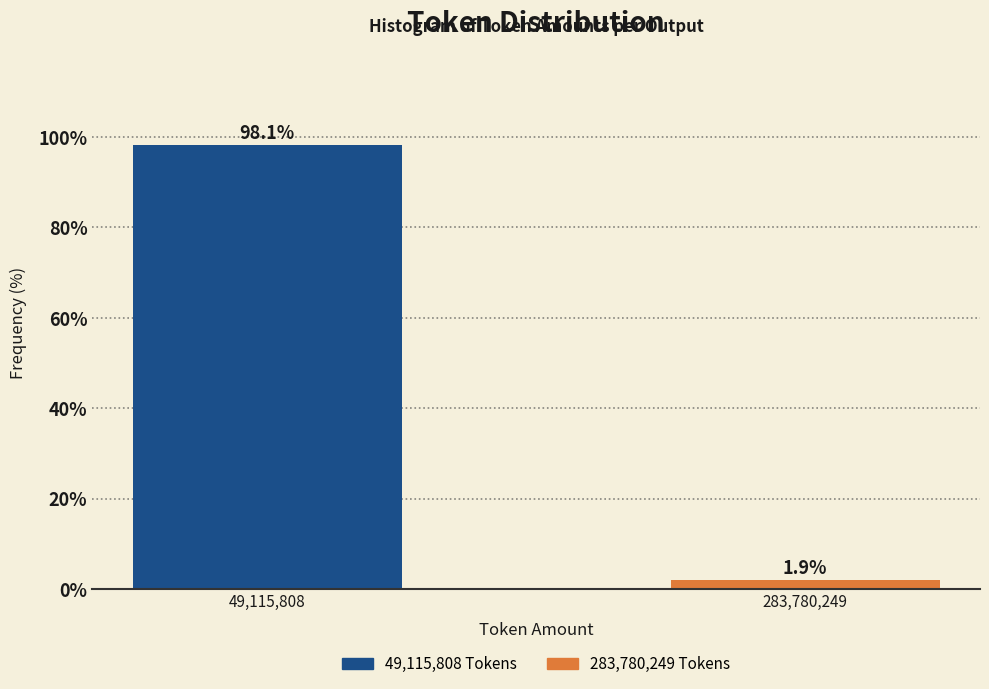

Reading left to right, transcribe all the data shown in this chart.

49,115,808=98.1	283,780,249=1.9